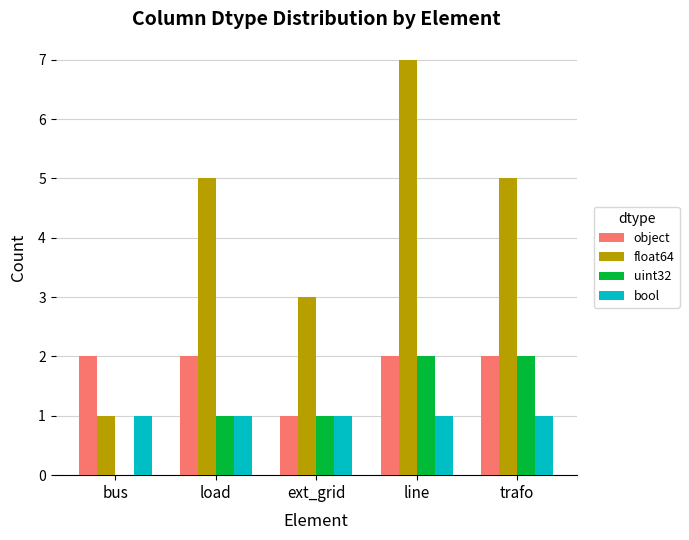

Which series has the widest spread of values?

float64